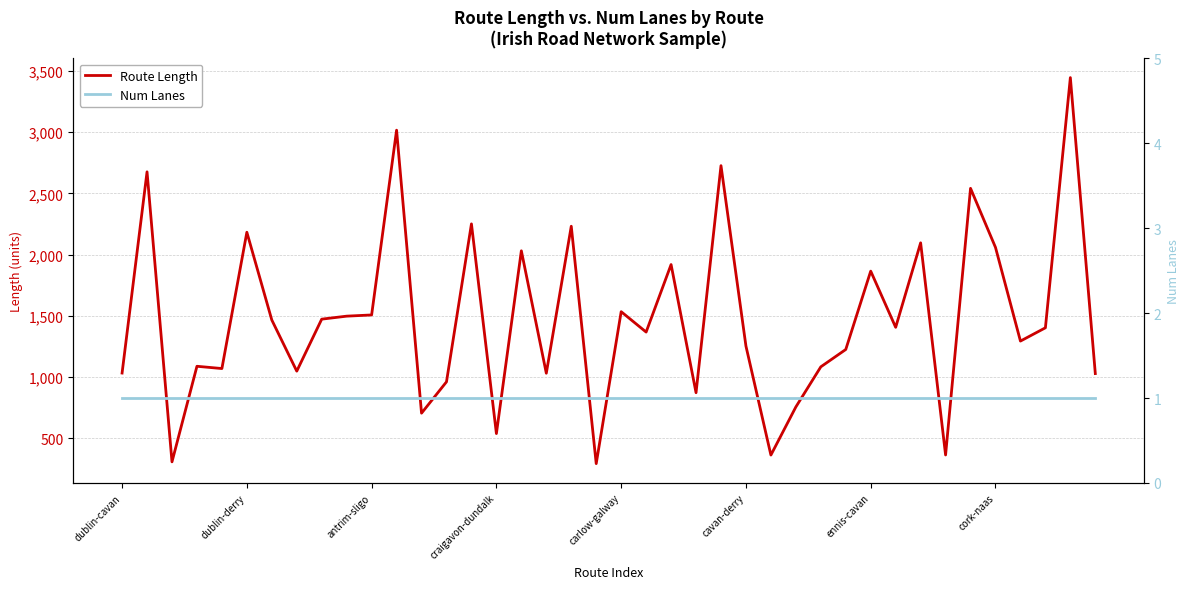

True or false: Num Lanes has more than 1 interior local peaks.

False